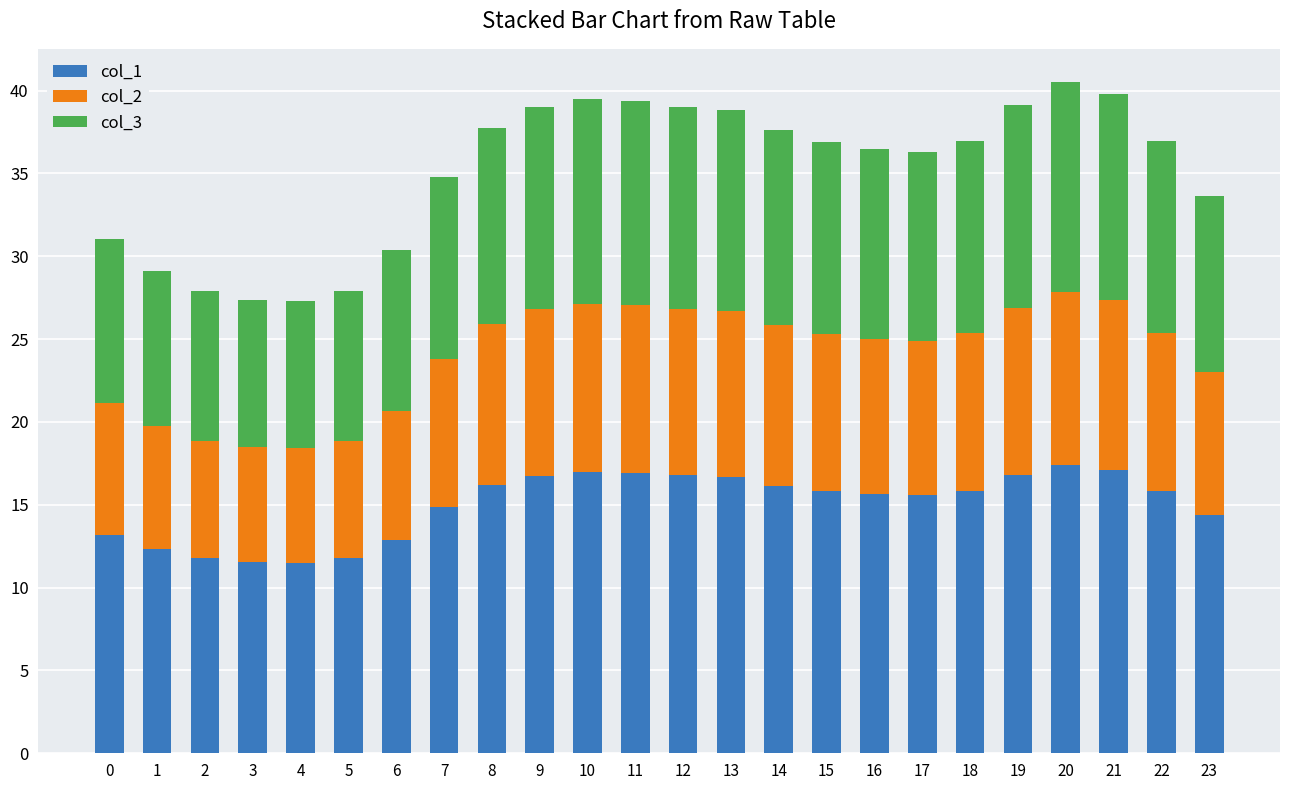

What is the total value across all series at 20?

40.5